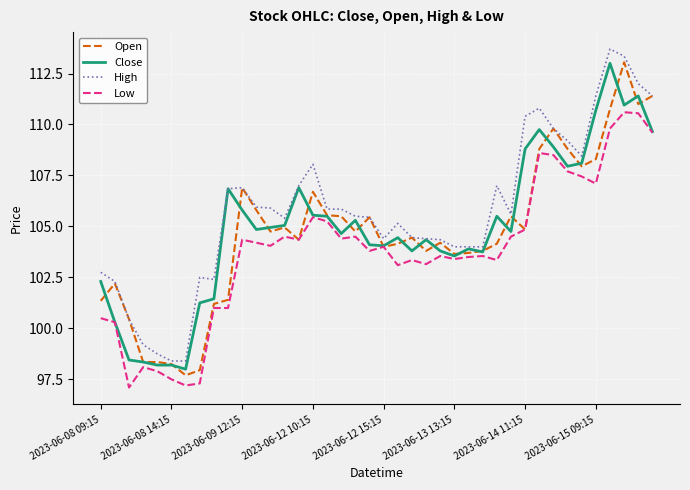

Which series has the largest total across all categories?

High